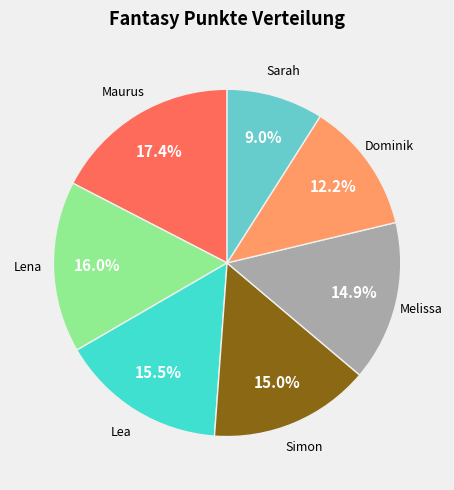

Does any single category account for the majority?

No